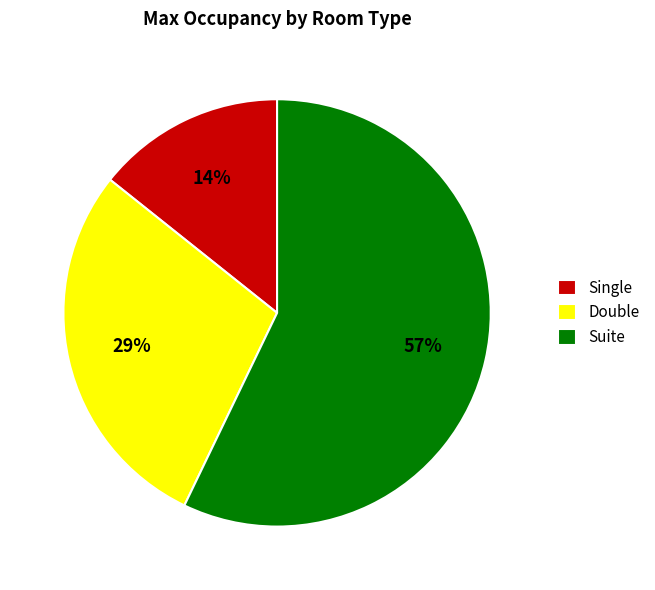

How many slices are in this pie chart?

3